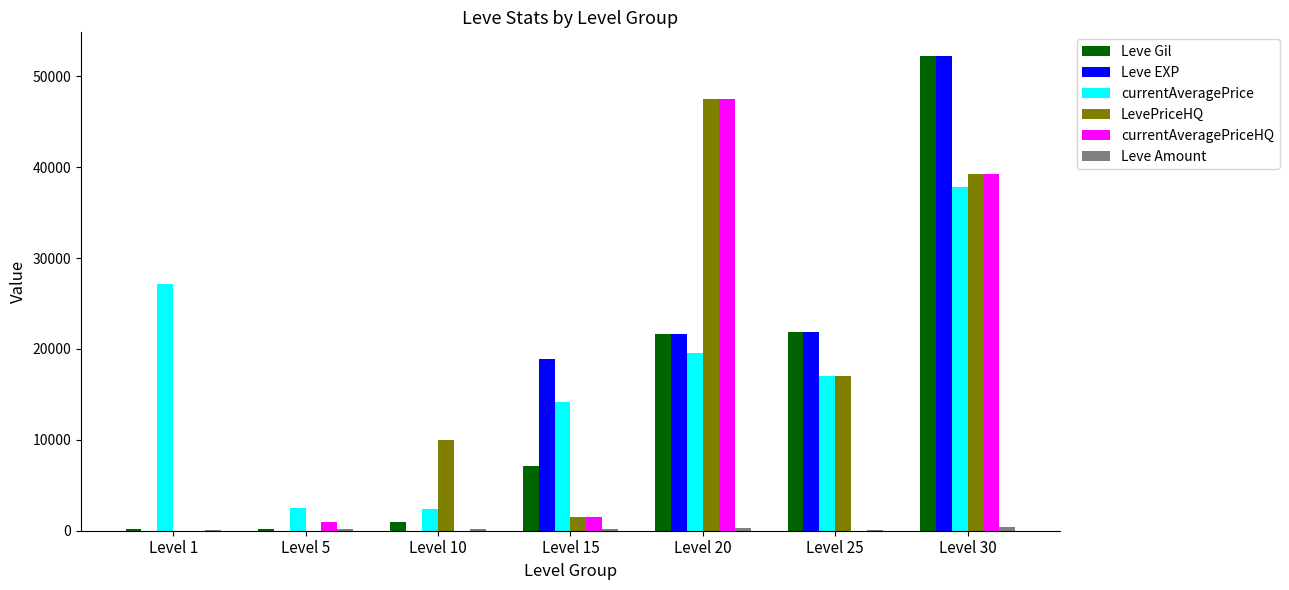

At which category is the sum across all series the highest?

Level 30